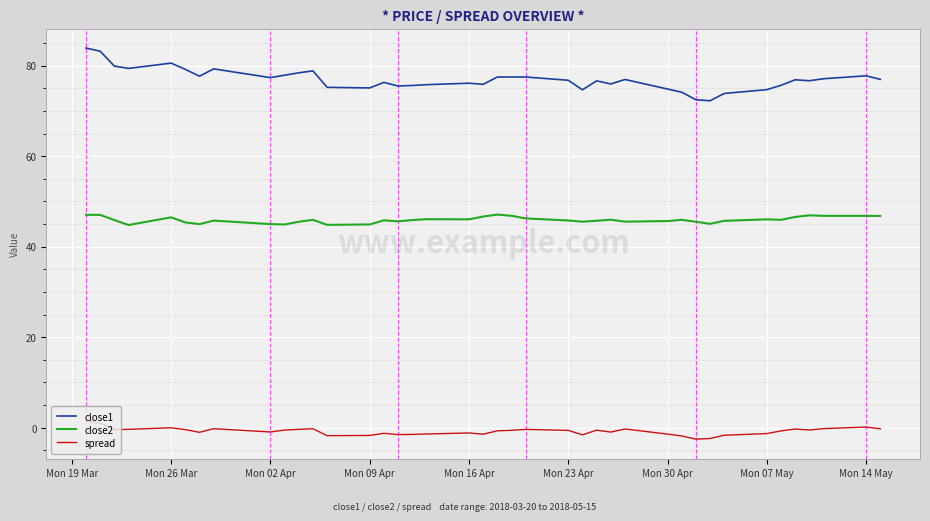

What is the difference between the maximum and minimum values in the spread series?

4.0